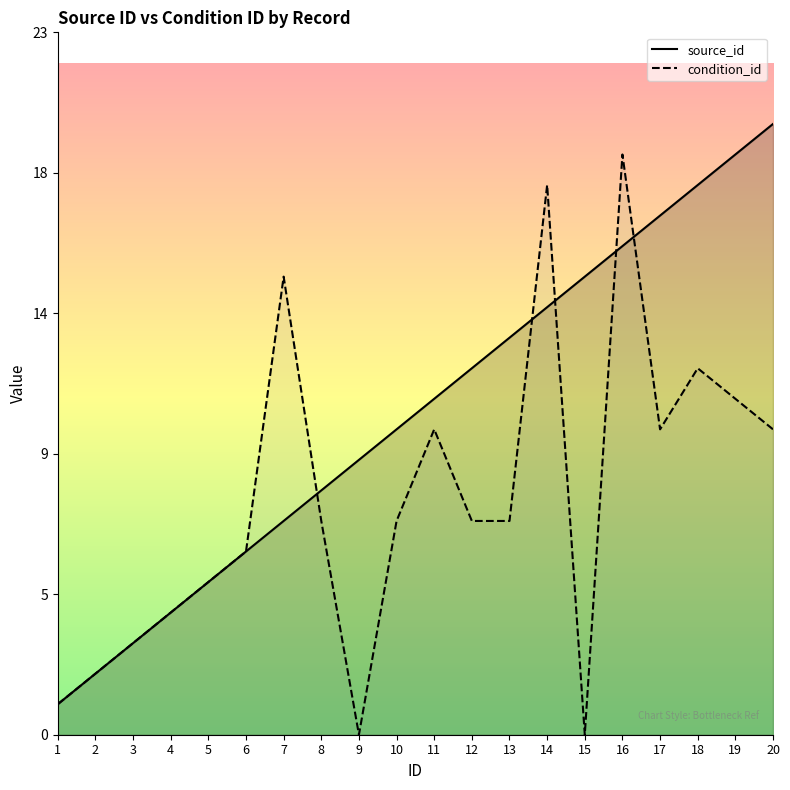

How many times do source_id and condition_id cross each other?

5